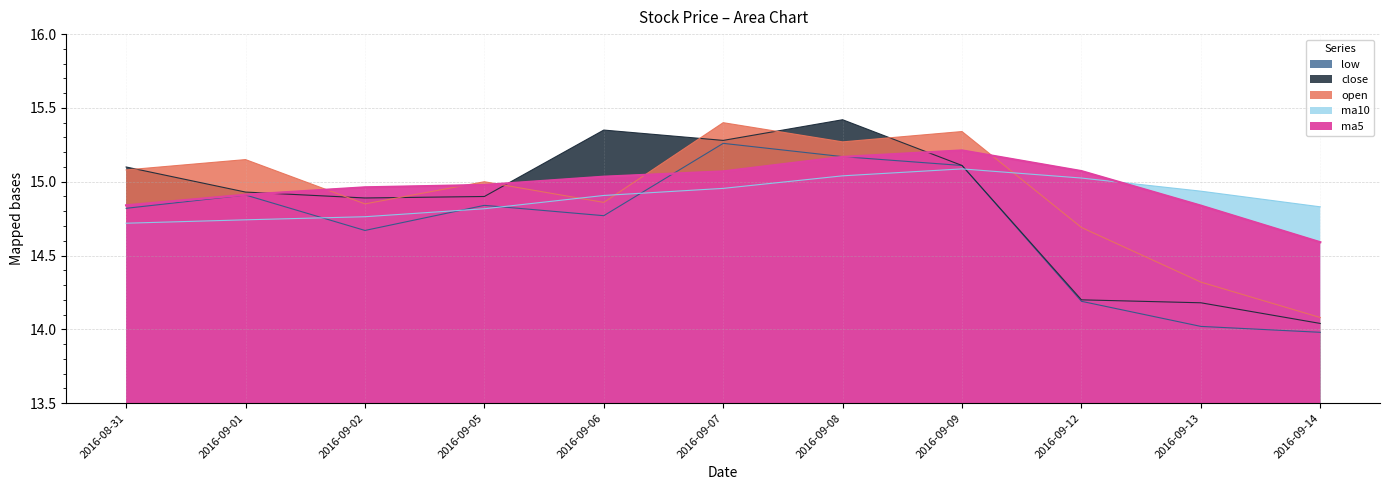

Reading right to left, what are all the values shown in this chart?

open: 2016-09-14=14.1	2016-09-13=14.3	2016-09-12=14.7	2016-09-09=15.3	2016-09-08=15.3	2016-09-07=15.4	2016-09-06=14.9	2016-09-05=15.0	2016-09-02=14.8	2016-09-01=15.2	2016-08-31=15.1
close: 2016-09-14=14.0	2016-09-13=14.2	2016-09-12=14.2	2016-09-09=15.1	2016-09-08=15.4	2016-09-07=15.3	2016-09-06=15.3	2016-09-05=14.9	2016-09-02=14.9	2016-09-01=14.9	2016-08-31=15.1
low: 2016-09-14=14.0	2016-09-13=14.0	2016-09-12=14.2	2016-09-09=15.1	2016-09-08=15.2	2016-09-07=15.3	2016-09-06=14.8	2016-09-05=14.8	2016-09-02=14.7	2016-09-01=14.9	2016-08-31=14.8
ma5: 2016-09-14=14.6	2016-09-13=14.8	2016-09-12=15.1	2016-09-09=15.2	2016-09-08=15.2	2016-09-07=15.1	2016-09-06=15.0	2016-09-05=15.0	2016-09-02=15.0	2016-09-01=14.9	2016-08-31=14.8
ma10: 2016-09-14=14.8	2016-09-13=14.9	2016-09-12=15.0	2016-09-09=15.1	2016-09-08=15.0	2016-09-07=15.0	2016-09-06=14.9	2016-09-05=14.8	2016-09-02=14.8	2016-09-01=14.7	2016-08-31=14.7